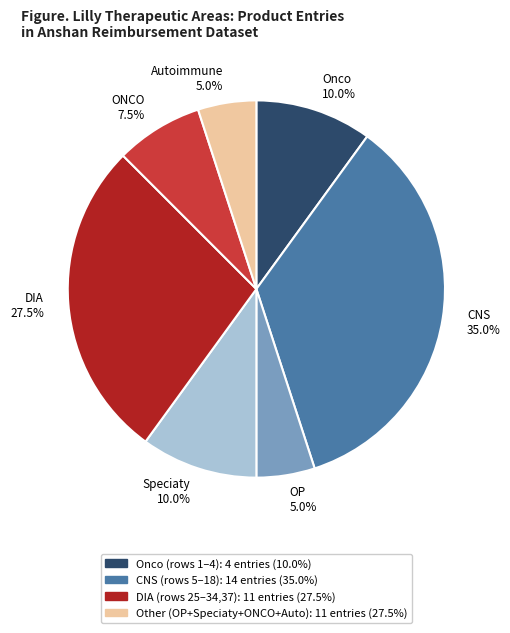

What percentage is the Autoimmune slice, to the nearest percent?

5%